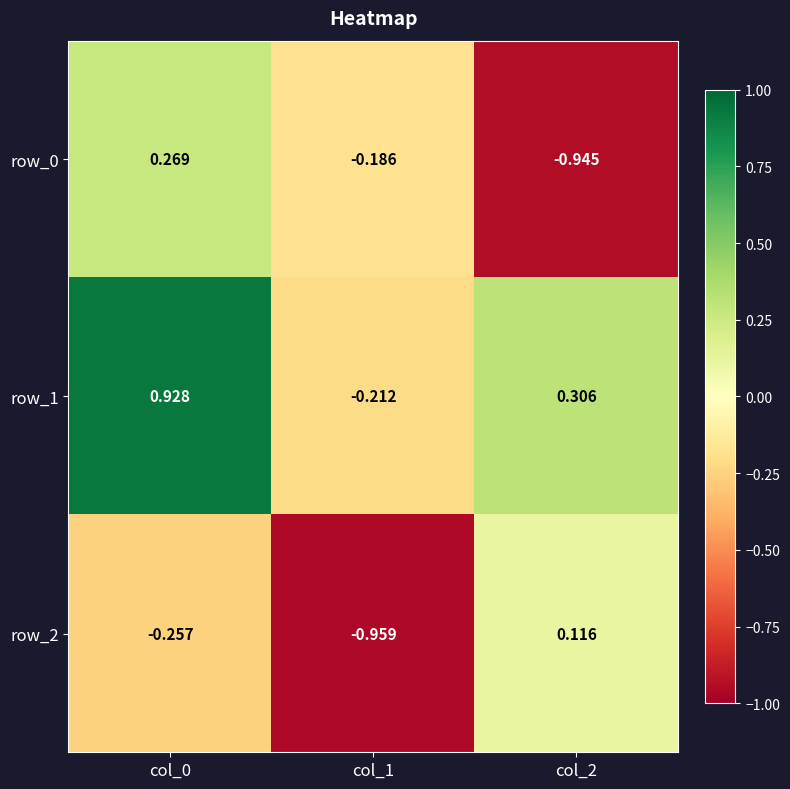

At which label does row_1 first exceed 0?

col_0